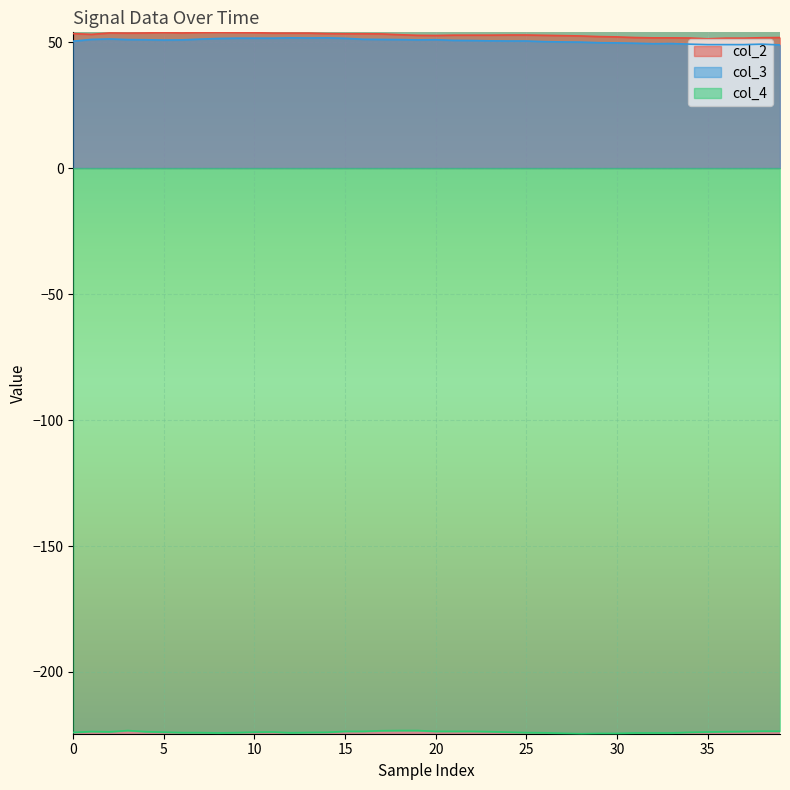

Reading left to right, list all the values displayed in this chart.

col_2: 53.4	53.1	53.6	53.6	53.6	53.8	53.6	53.8	53.9	53.8	53.8	53.6	53.6	53.6	53.4	53.3	53.3	53.2	52.9	52.7	52.6	52.8	52.8	52.8	52.8	52.8	52.7	52.6	52.4	52.2	52.1	51.8	51.7	51.7	51.6	51.3	51.6	51.6	51.8	51.8
col_3: 50.4	51.1	51.2	51.0	50.9	50.8	50.9	51.2	51.4	51.6	51.6	51.6	51.7	51.6	51.7	51.5	51.1	51.1	51.0	50.9	50.9	50.7	50.6	50.5	50.4	50.4	50.2	50.1	50.0	49.8	49.7	49.6	49.4	49.4	49.2	49.0	49.0	49.0	49.2	48.9
col_4: -224.0	-223.6	-223.8	-223.2	-223.7	-223.9	-224.1	-224.1	-224.2	-224.1	-223.9	-223.8	-224.1	-224.0	-223.9	-223.6	-223.6	-223.3	-223.2	-223.2	-223.6	-223.6	-223.6	-223.7	-223.9	-224.1	-224.1	-224.3	-224.5	-224.4	-224.4	-224.2	-224.2	-224.2	-223.9	-223.8	-223.7	-223.6	-223.5	-223.5